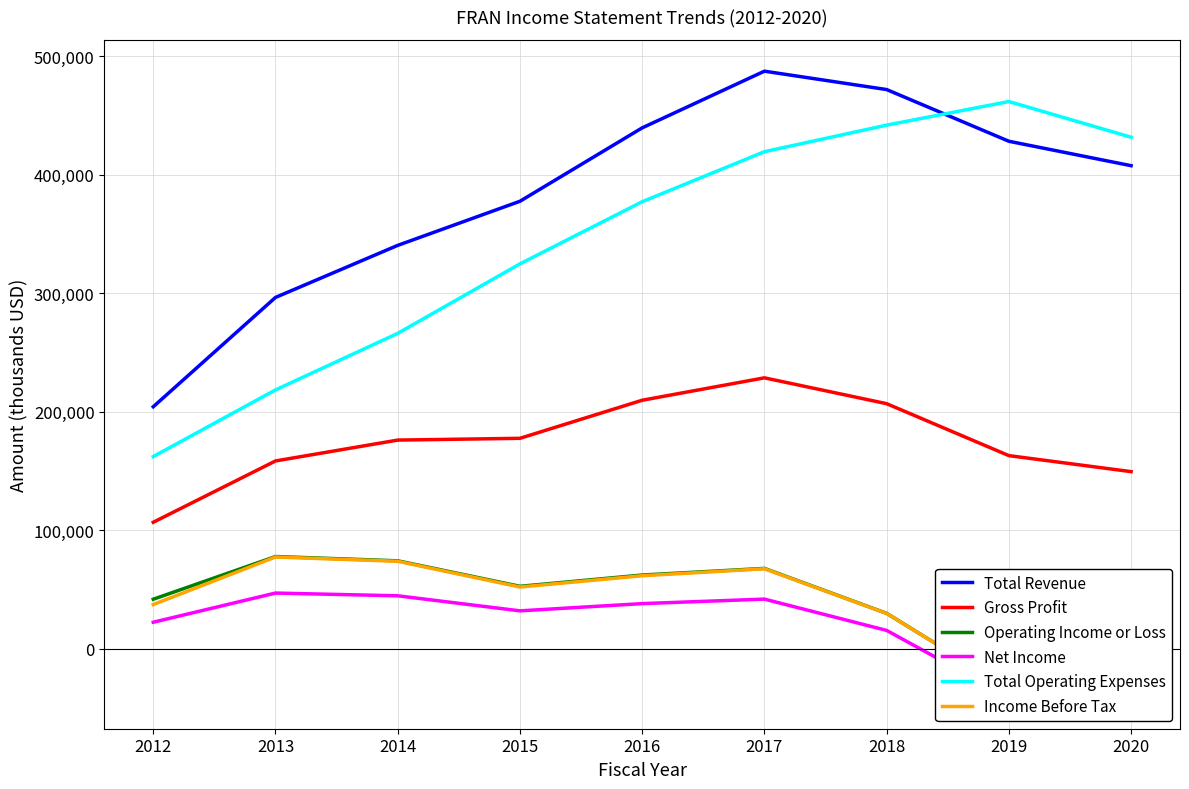

Is this an area chart (filled region under the line)?

No